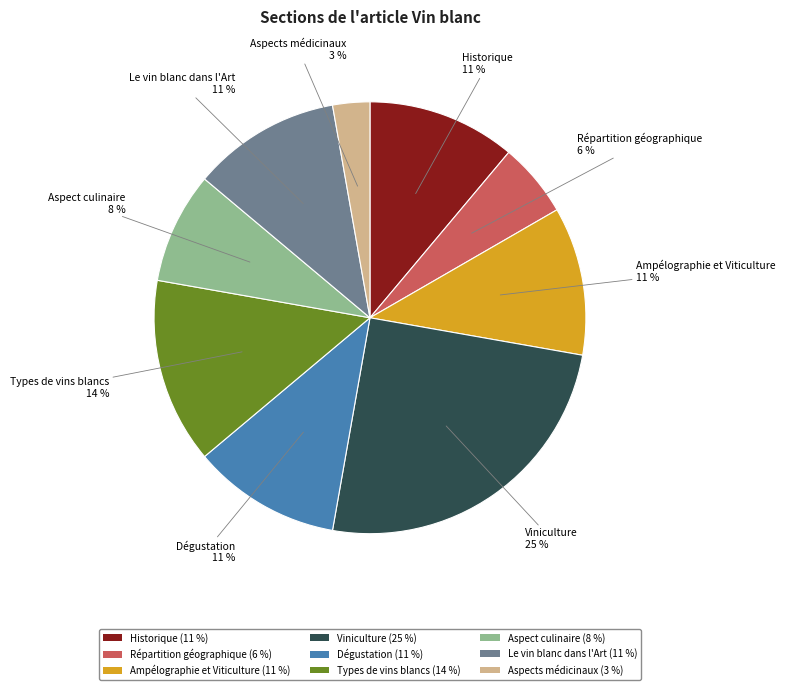

How many slices are in this pie chart?

9